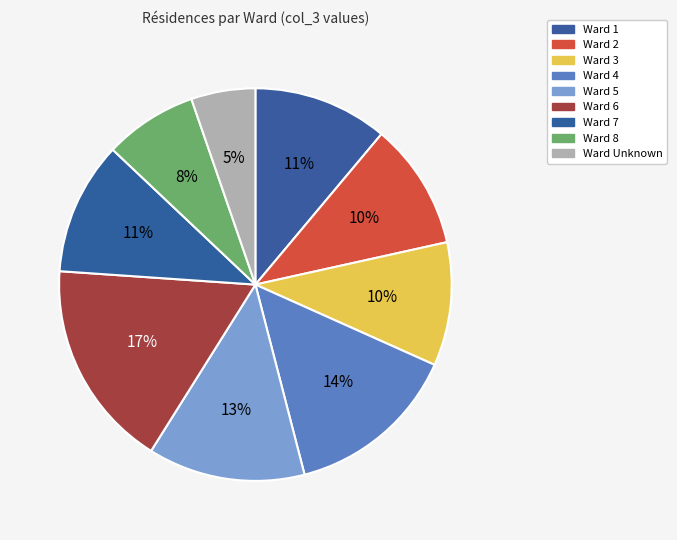

How many slices are in this pie chart?

9